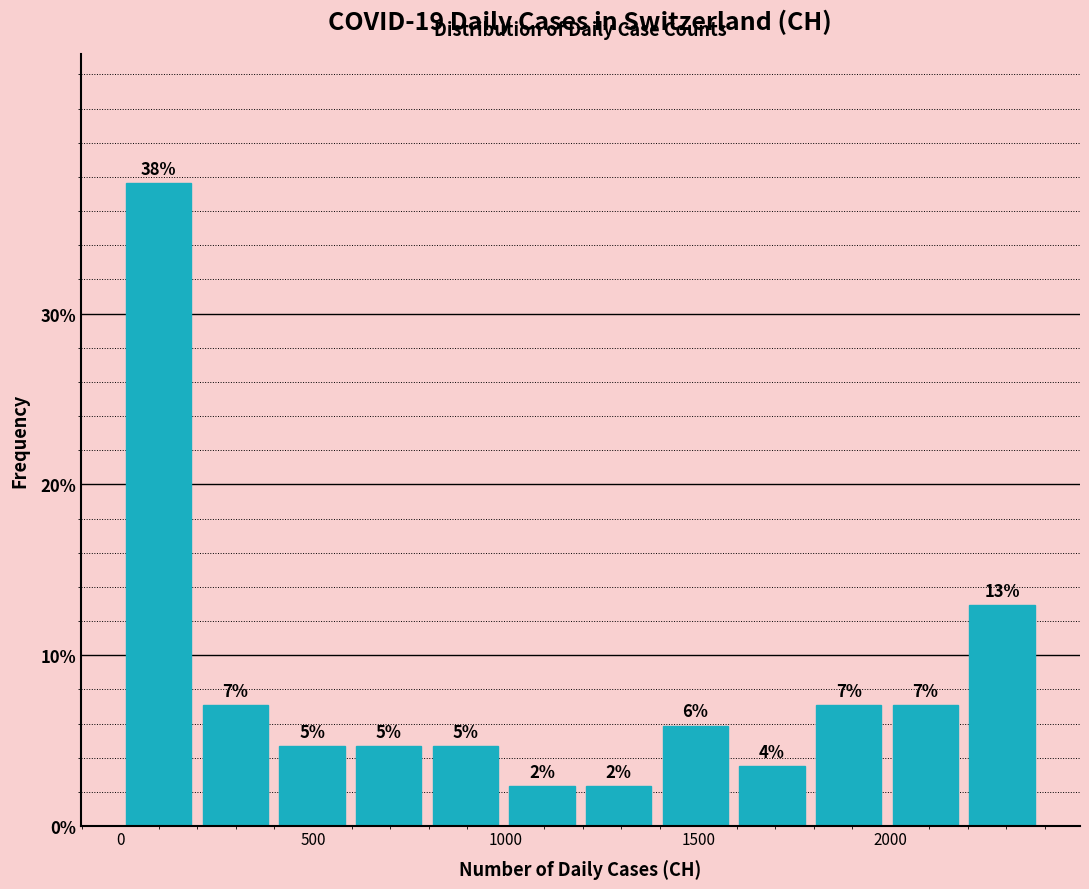

Read against the x-axis, roughly where is the centre of the tallest bar?

100